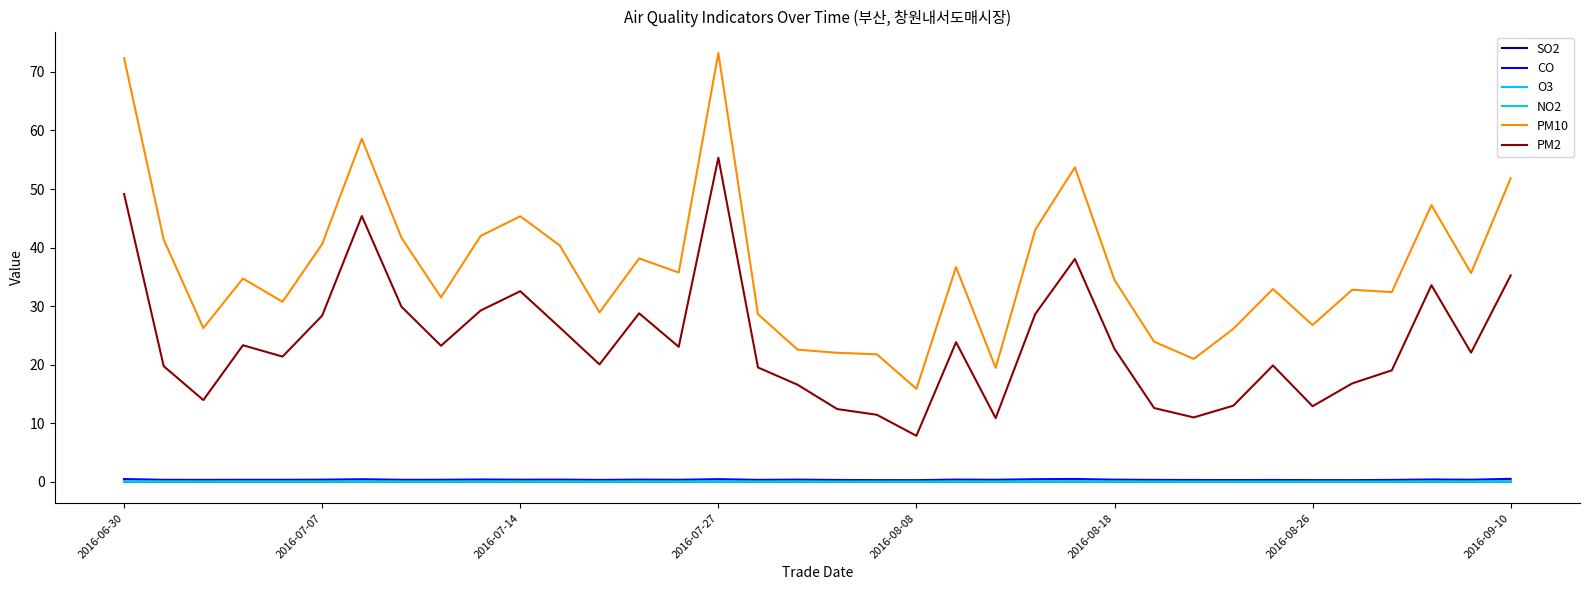

True or false: NO2 and PM2 cross at least once.

False